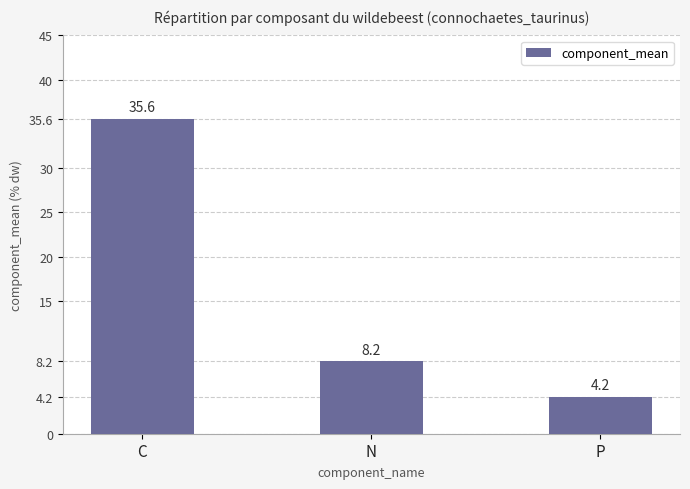

Where is the data nearest to the value 19?

N